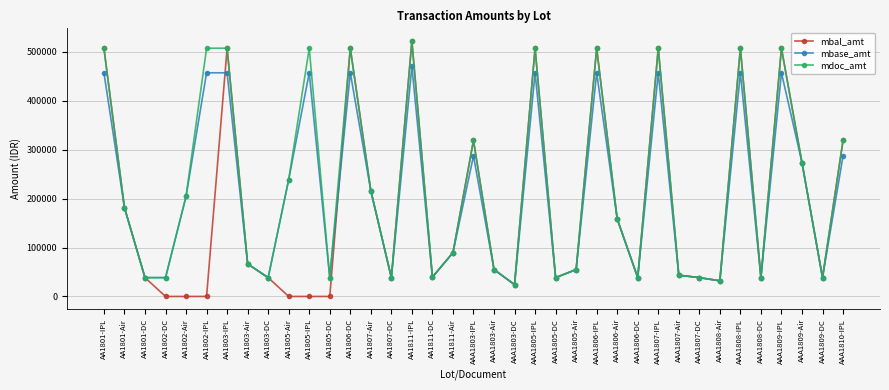

Which series has the largest range (max minus min)?

mbal_amt